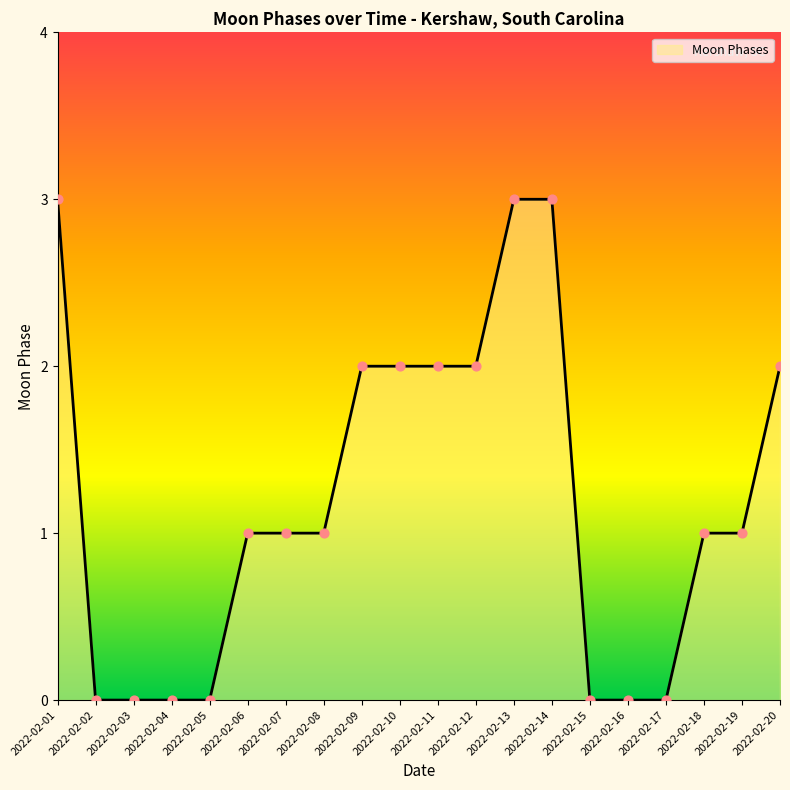

Between 2022-02-18 and 2022-02-03, which is larger?

2022-02-18